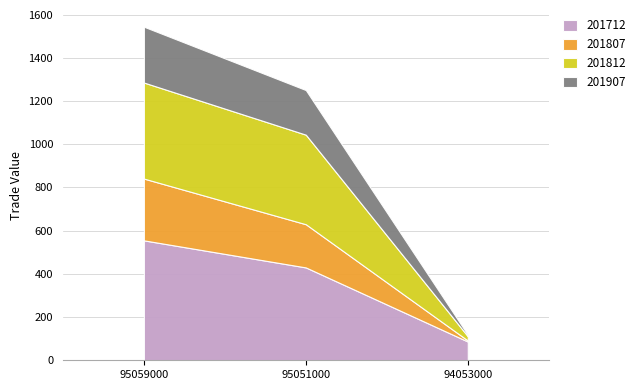

What is the value of the 201812 point at the 1st from the left?

444.6